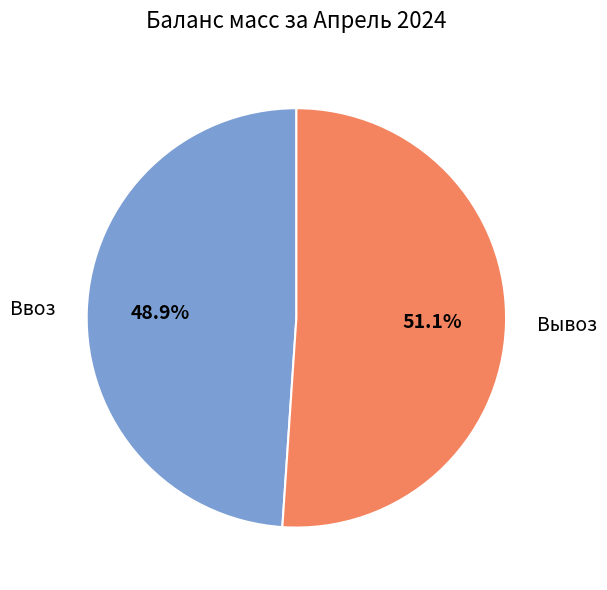

To the nearest percent, what is the average slice percentage?

50%